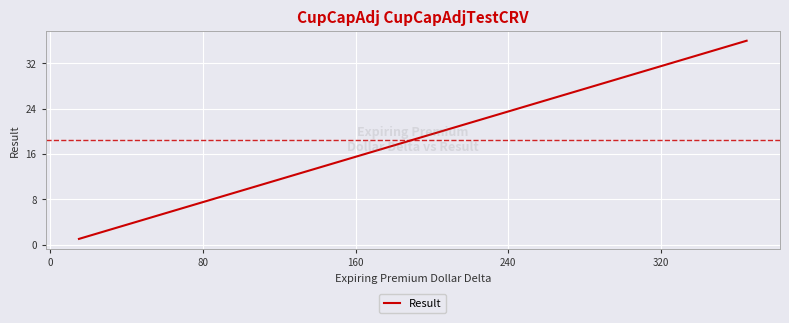

What is the greatest value displayed?

36